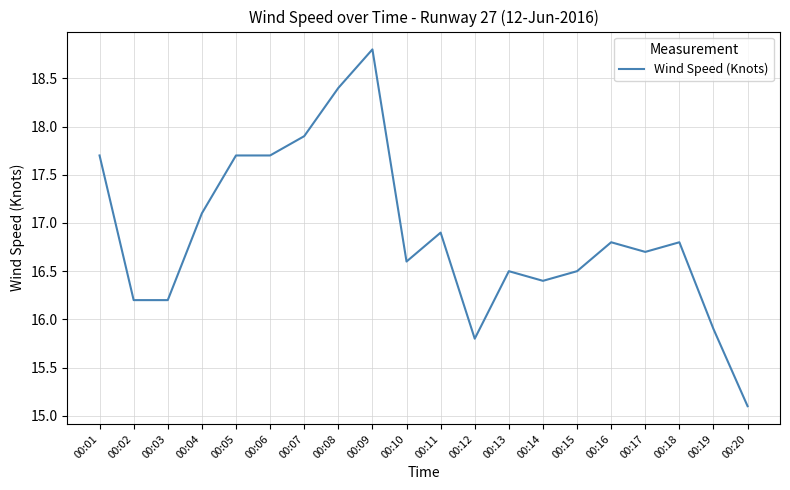

Count the number of data series in this chart.

1